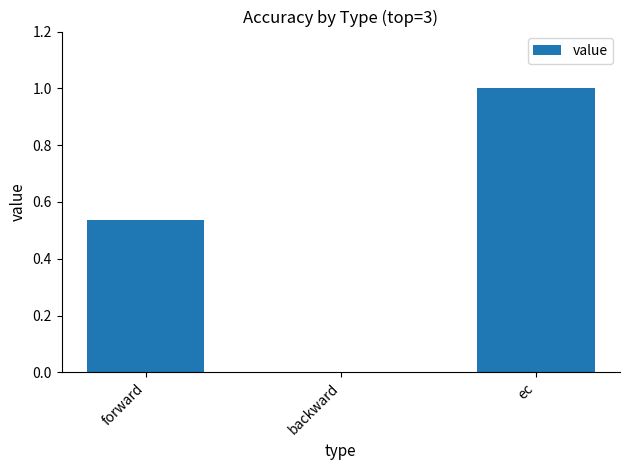

What is the sum of all values?

1.5